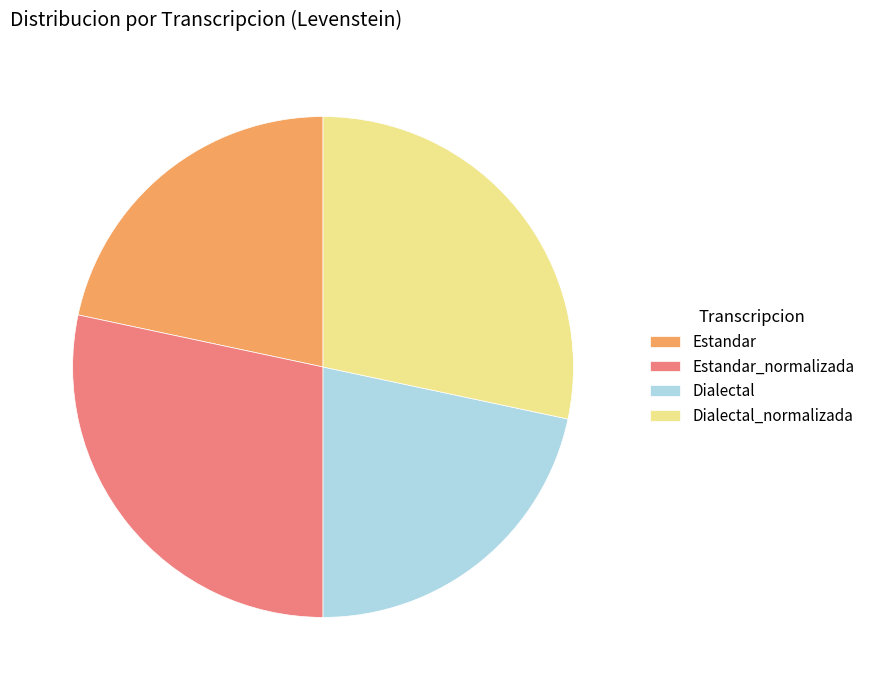

The Dialectal_normalizada slice represents 36% of the pie. True or false?

False